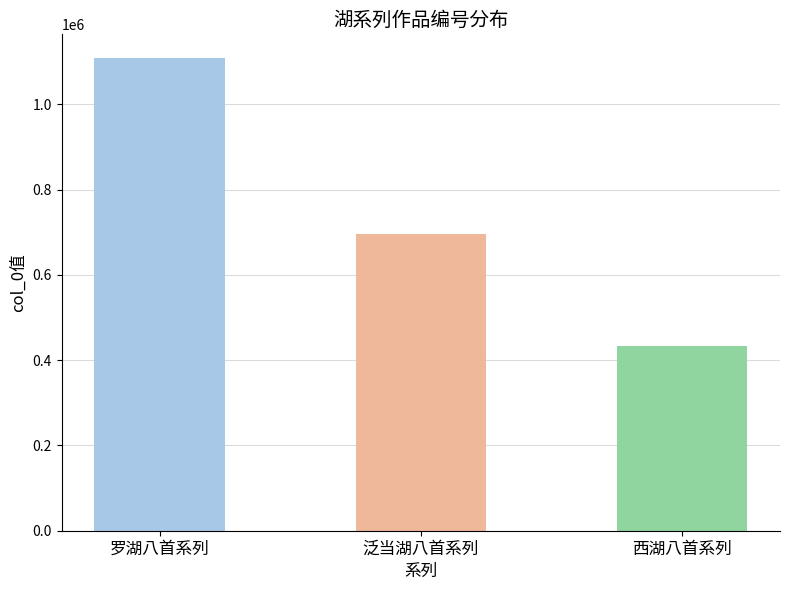

True or false: the data shows 565143 at 西湖八首 其二.

False